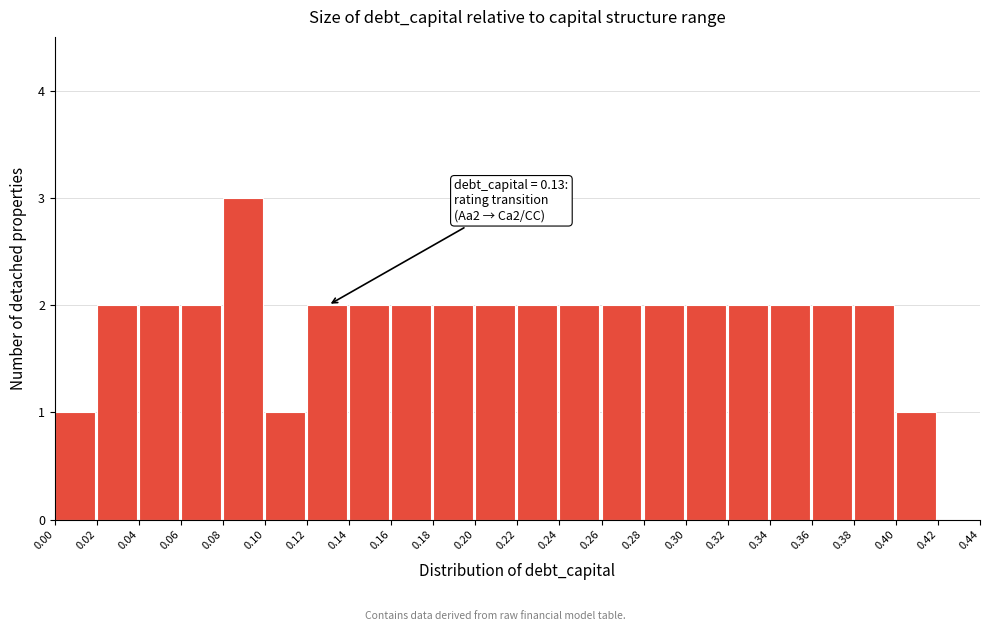

Which range on the x-axis has the tallest bar?

0.08 to 0.10